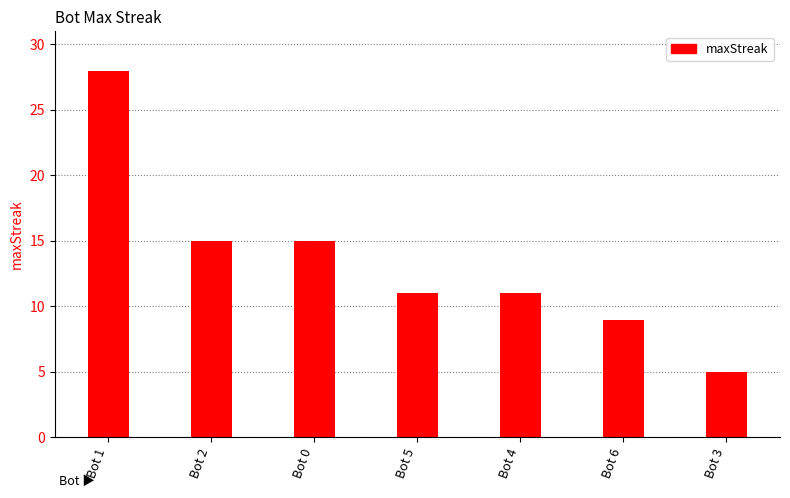

The value at Bot 2 is 21. True or false?

False